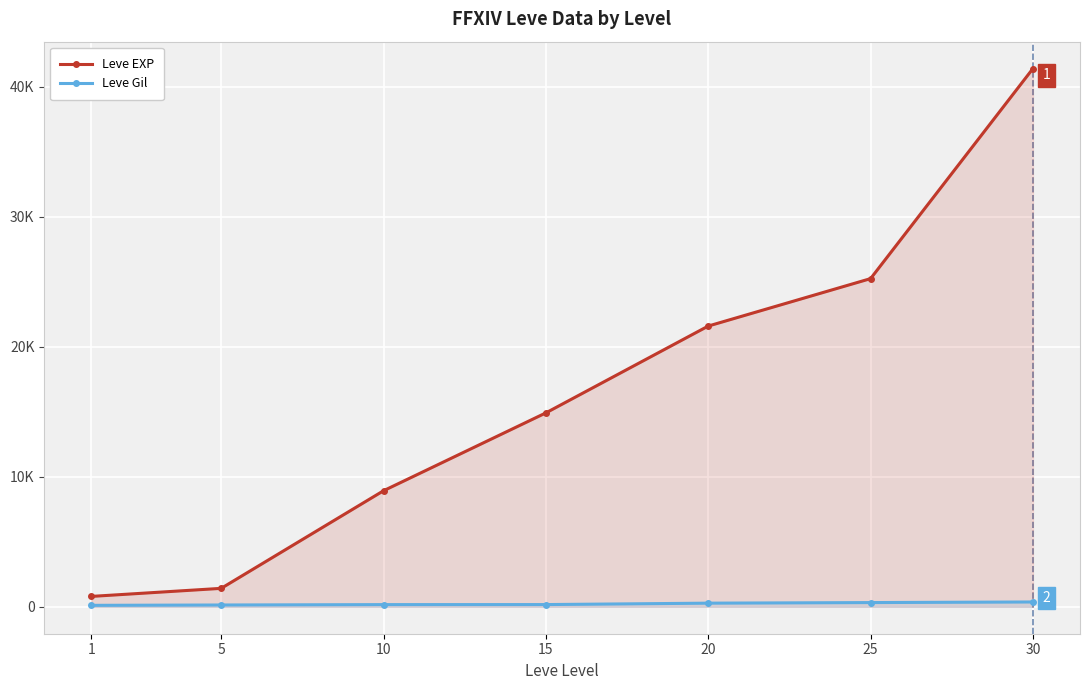

Is the value of Leve EXP at 1 greater than the value of Leve Gil at 15?

Yes